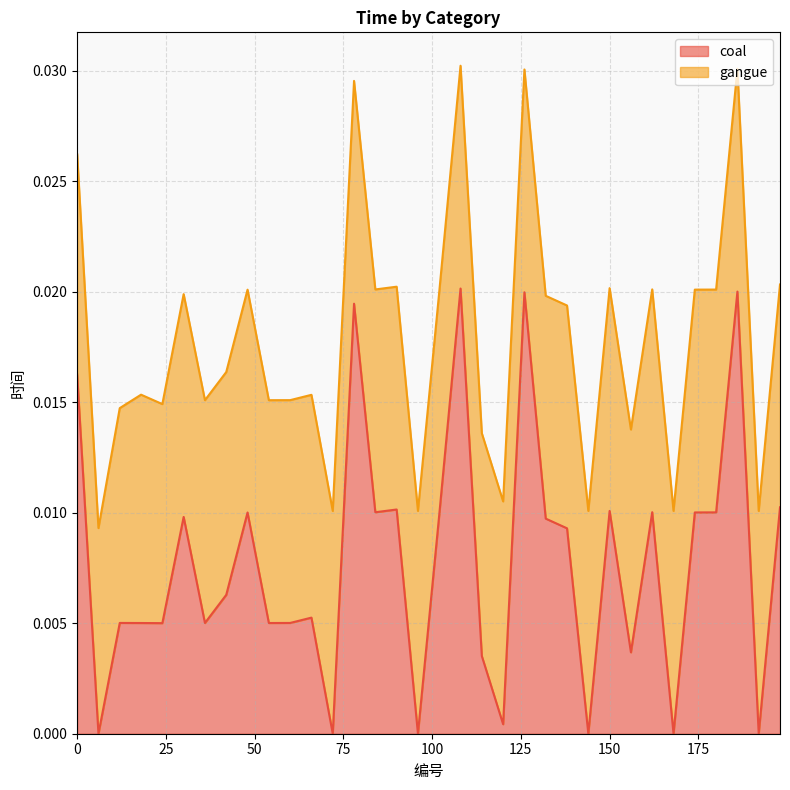

List the labels in order of value, largest first.

108, 186, 126, 78, 0, 198, 90, 150, 162, 84, 180, 174, 48, 102, 30, 132, 138, 42, 66, 12, 60, 36, 54, 18, 24, 156, 114, 120, 6, 72, 96, 144, 168, 192